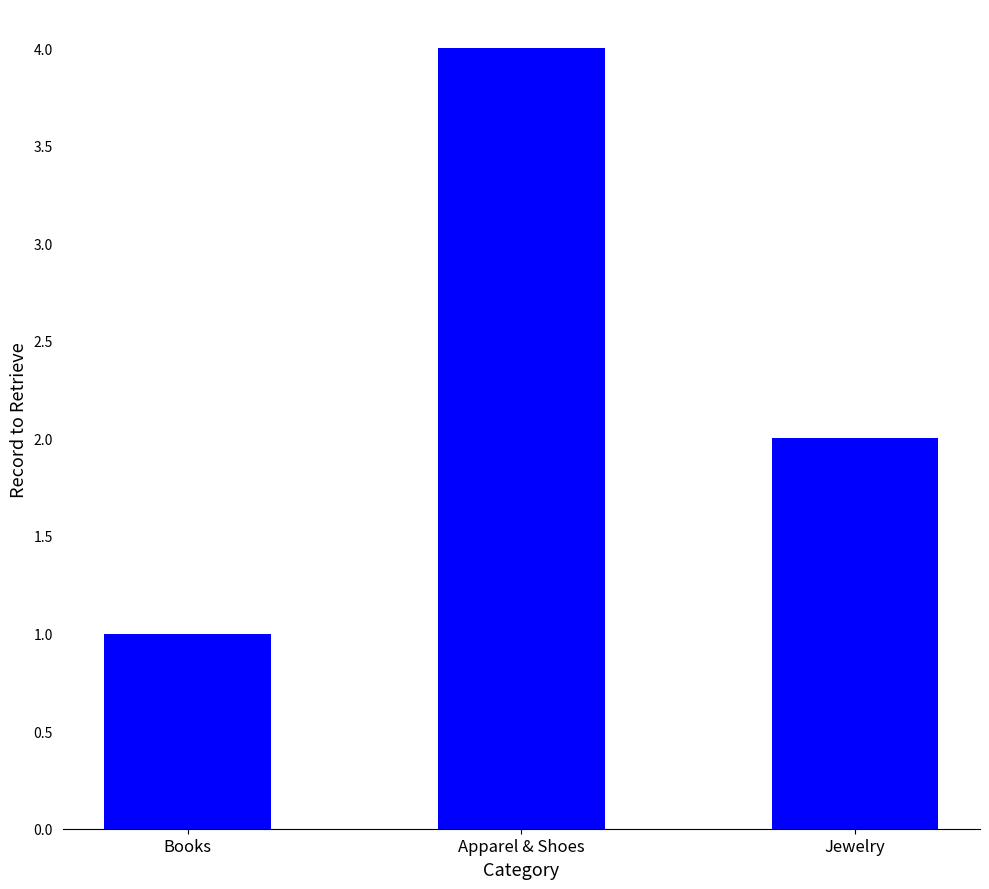

Reading right to left, extract all data points from this chart.

Jewelry=2	Apparel & Shoes=4	Books=1